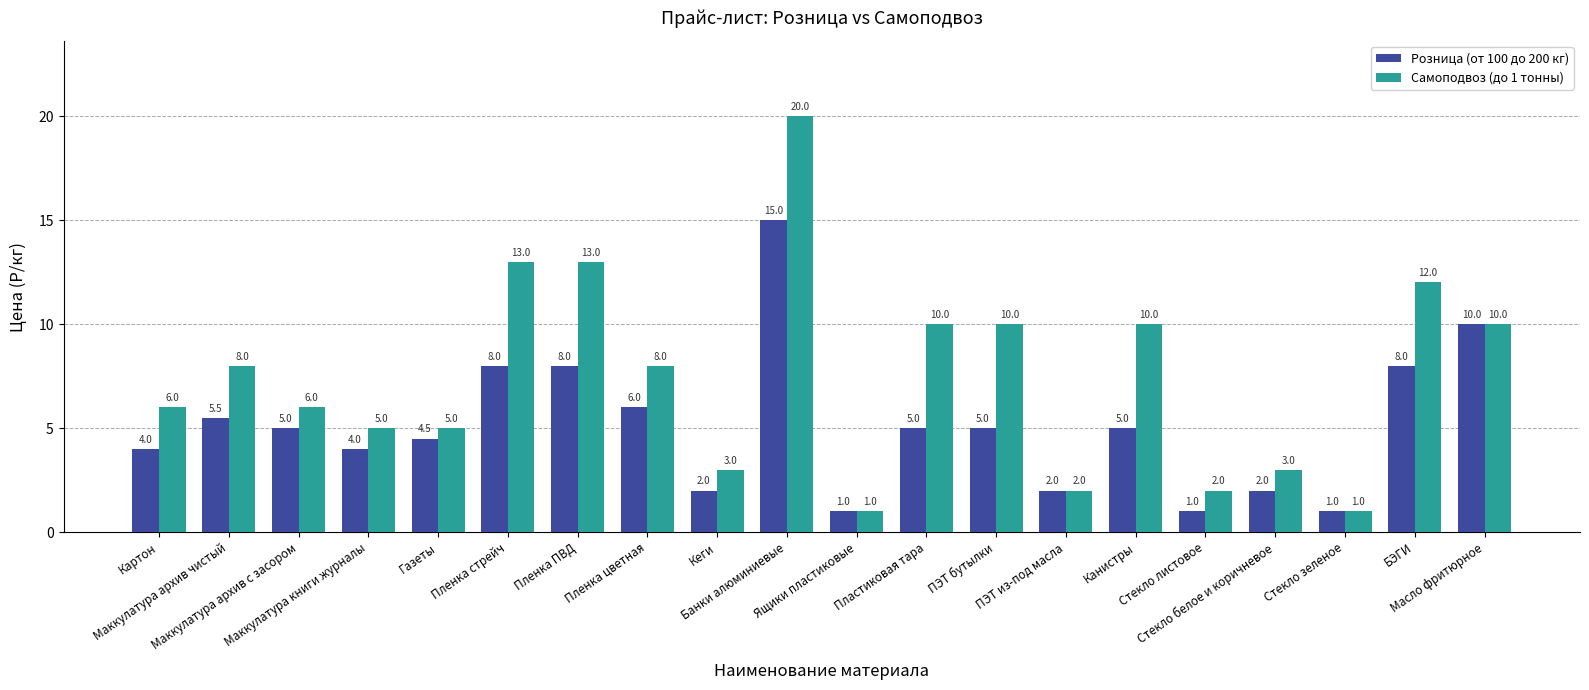

What is the total value across all series at Газеты?

9.5